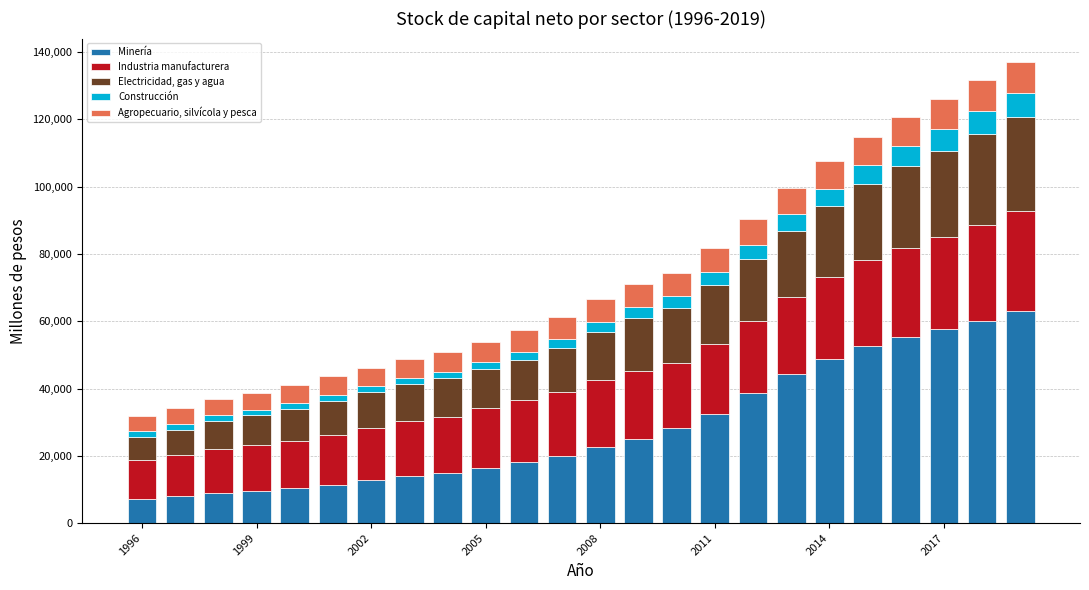

What is the maximum value for Minería?

63111